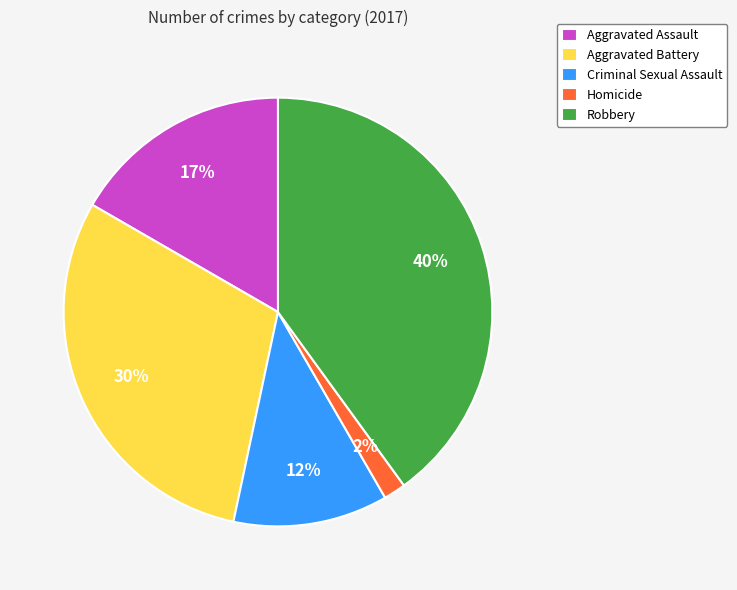

What is the smallest slice in the pie chart?

Homicide